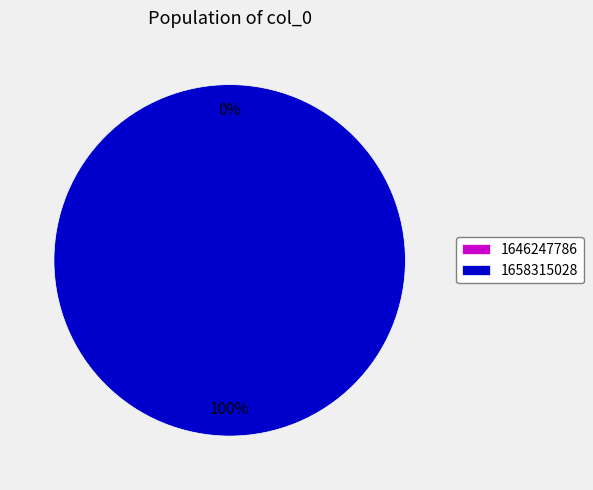

Is the sum of 1646247786 and 1658315028 greater than half?

Yes